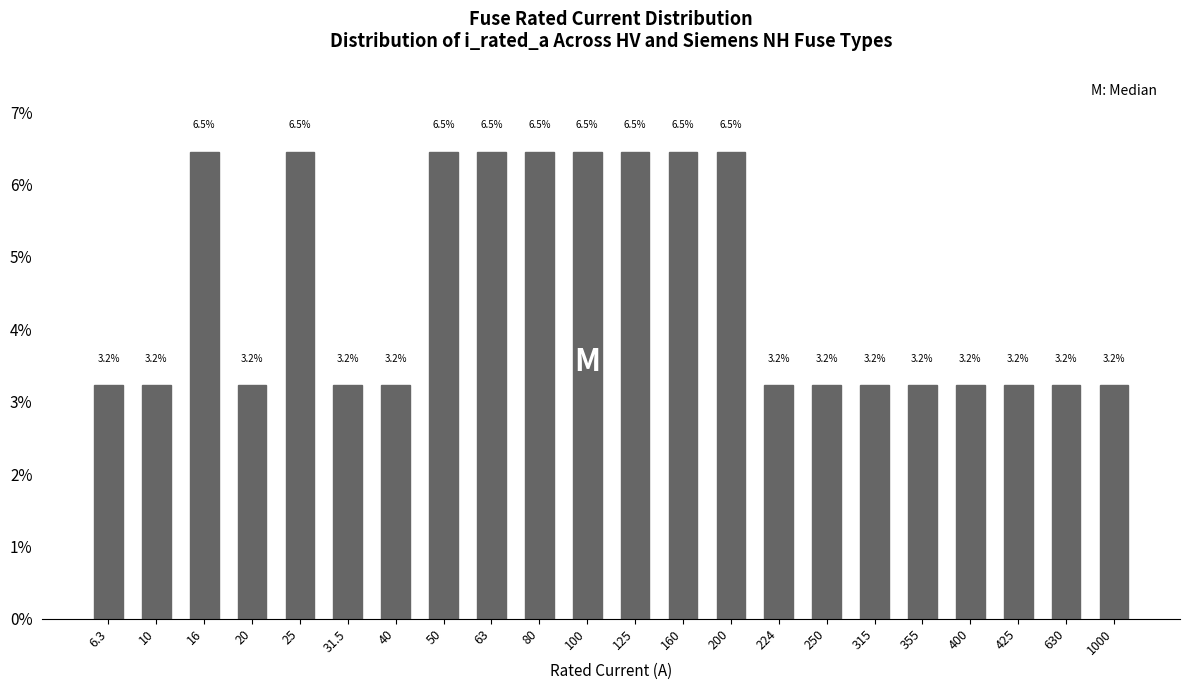

Reading right to left, what are all the values shown in this chart?

3.2	3.2	3.2	3.2	3.2	3.2	3.2	3.2	6.5	6.5	6.5	6.5	6.5	6.5	6.5	3.2	3.2	6.5	3.2	6.5	3.2	3.2